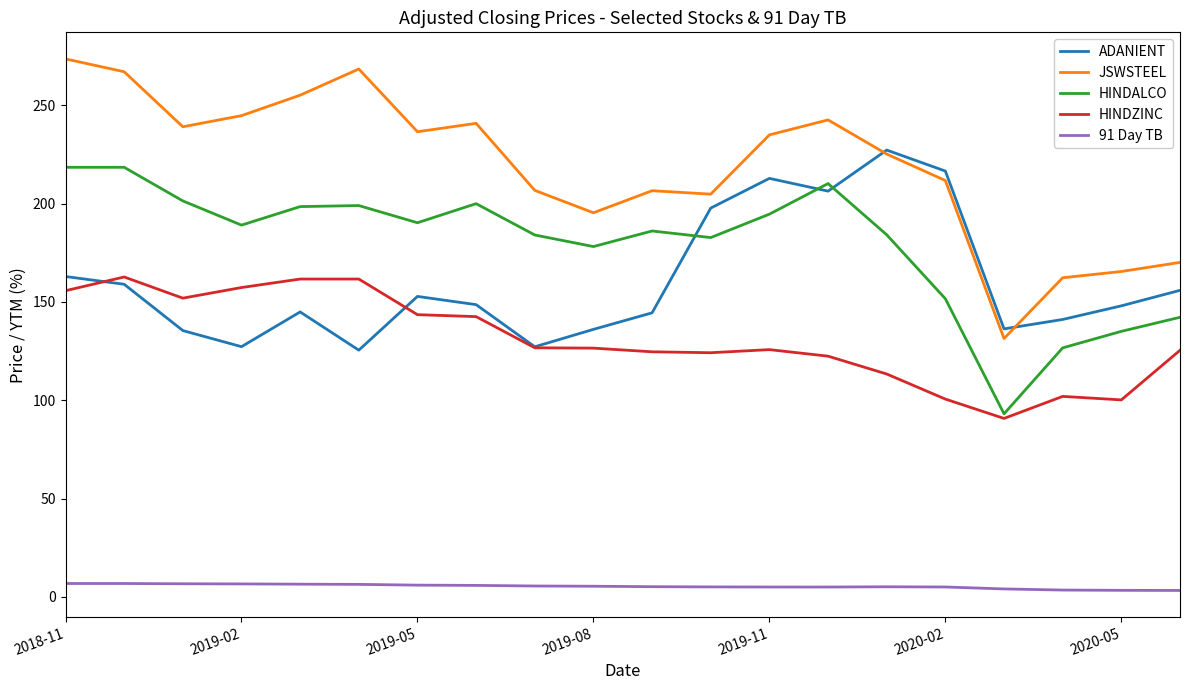

What is the minimum value for HINDALCO?

93.1